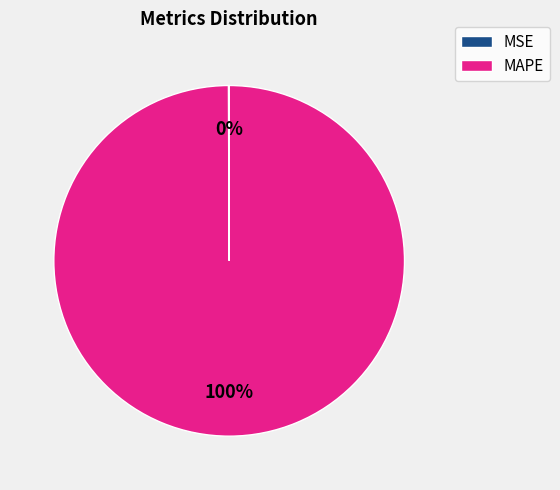

What is the largest slice in the pie chart?

MAPE